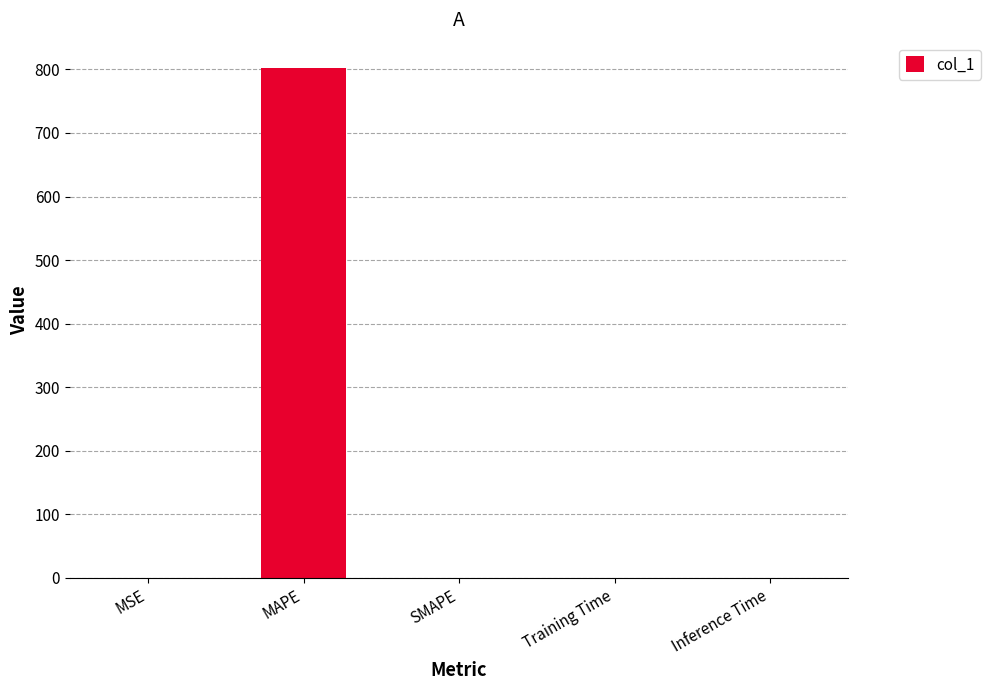

What is the greatest value displayed?

802.0